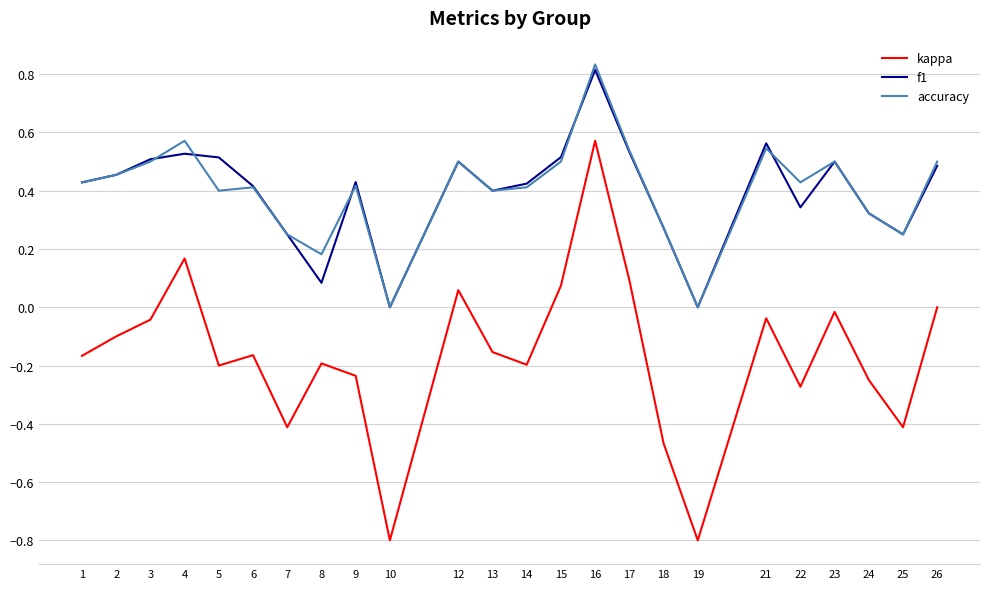

Which label corresponds to the largest value in the chart?

16